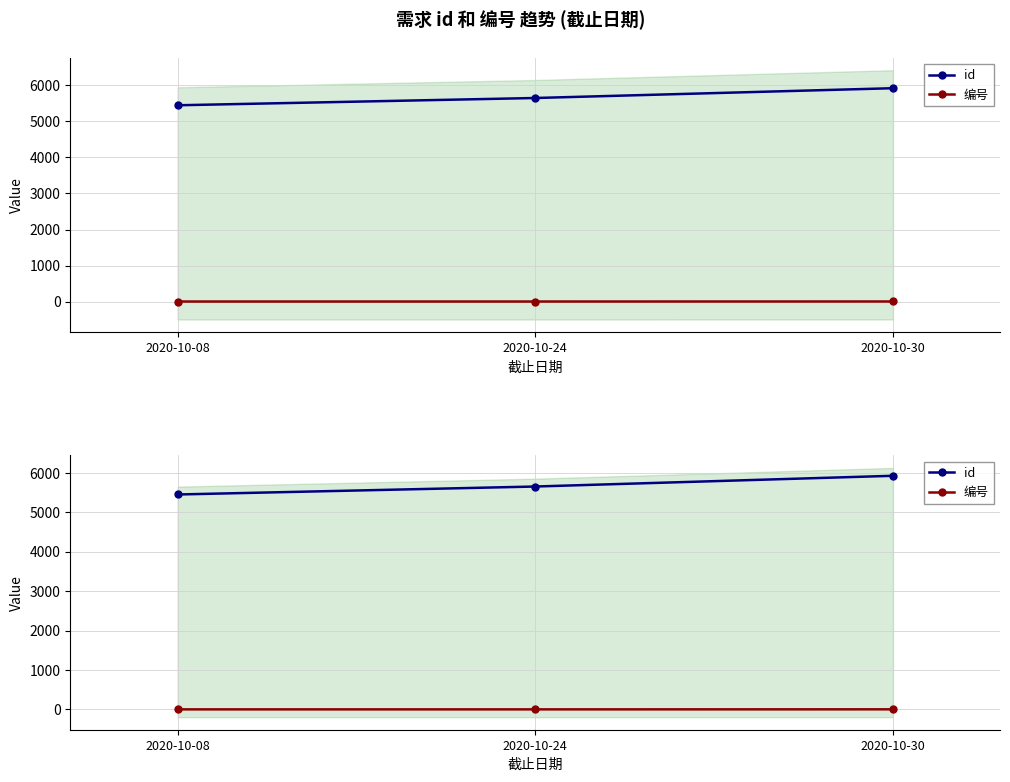

What is the spread (max minus min) of values at 2020-10-30?

5921